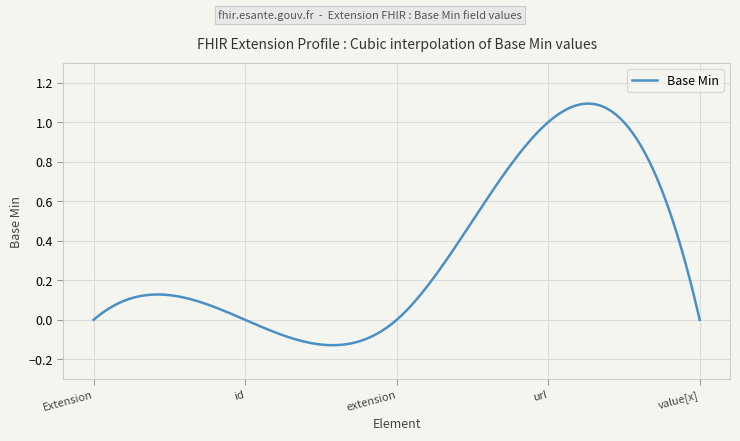

How many lines are shown in the chart?

1